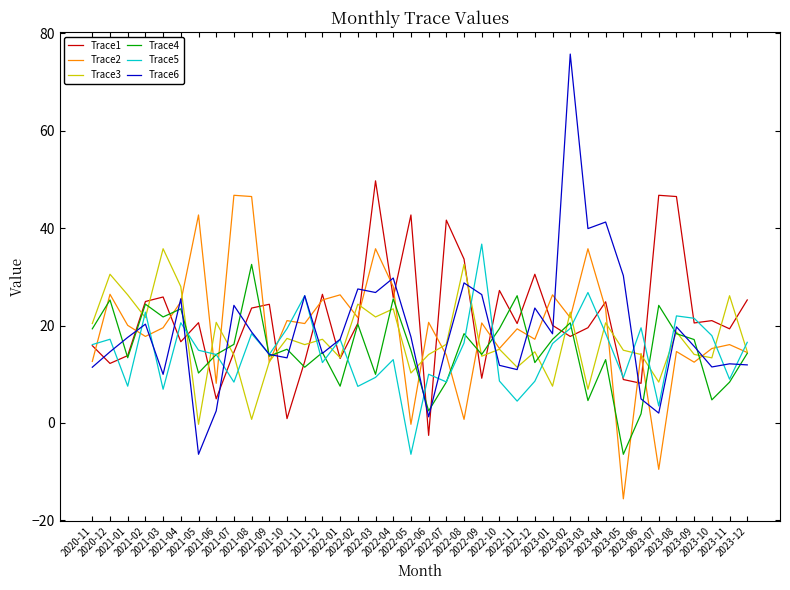

What is the difference between the Trace1 values at 2020-12 and 2023-11?

7.1